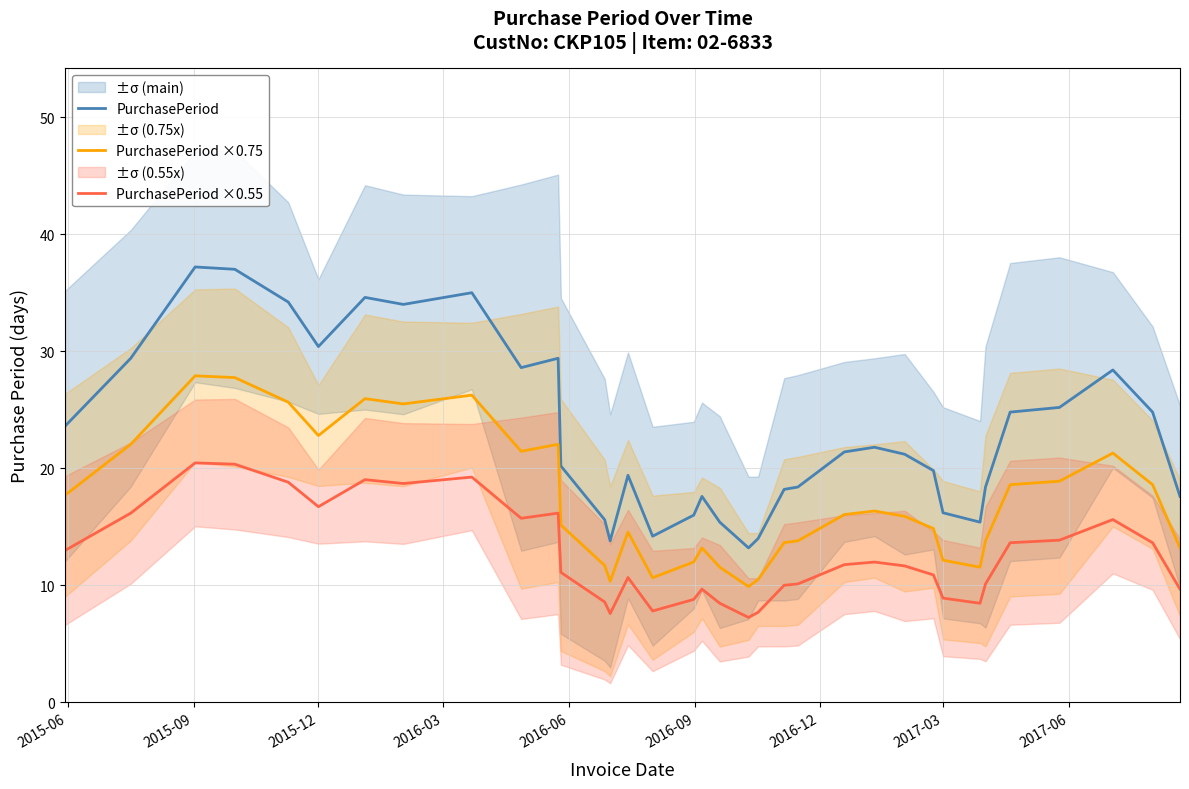

True or false: PurchasePeriod and PurchasePeriod ×0.75 intersect in this chart.

False